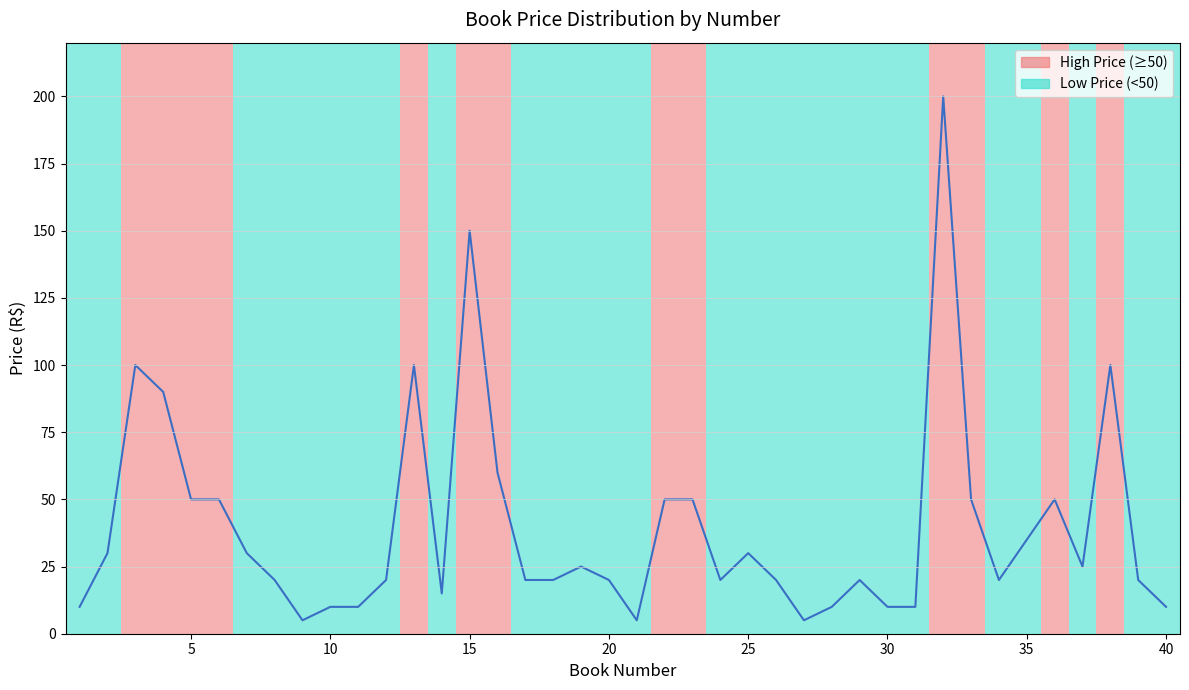

What is the maximum value shown in the chart?

200